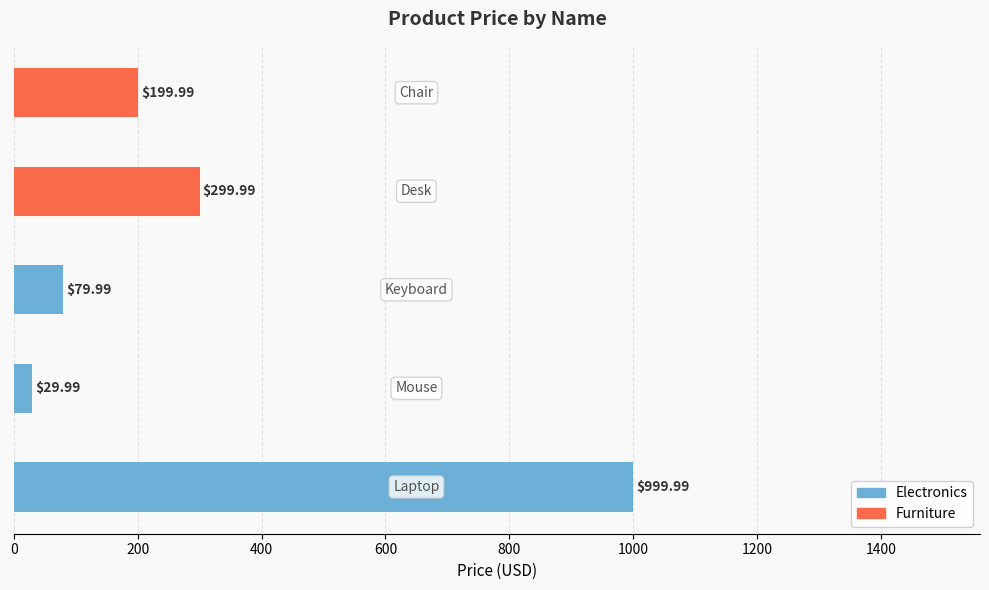

What is the difference between the maximum and minimum values?

970.0